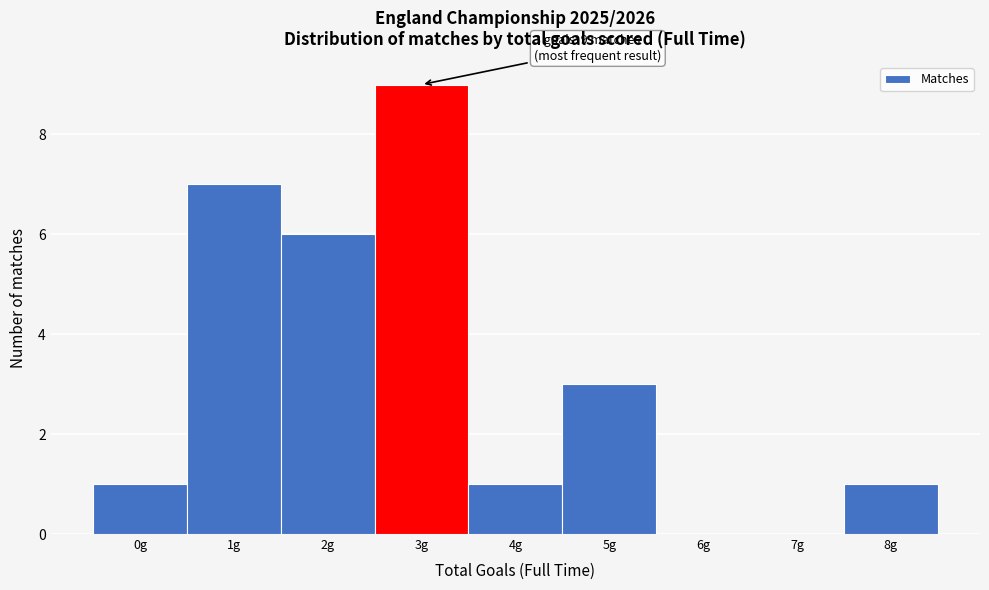

Which range on the x-axis has the tallest bar?

2.5 to 3.5